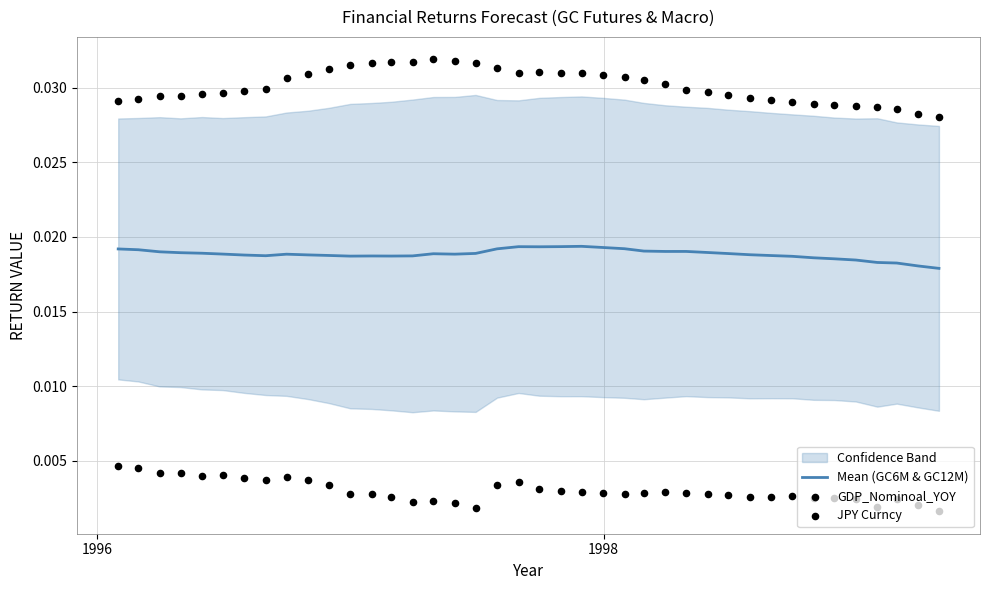

Is the value of GDP_Nominoal_YOY at 10 greater than the value of Mean (GC6M & GC12M) at 6?

Yes